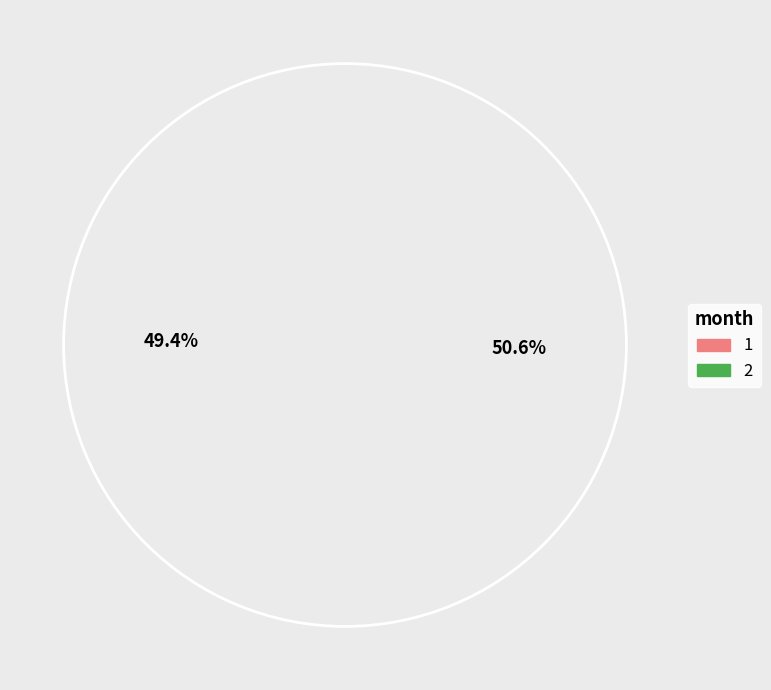

What portion of the pie excludes 2?

49.4%